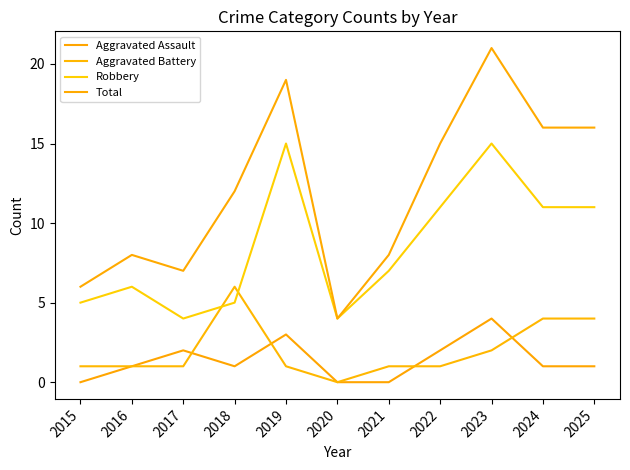

What is the difference between the maximum and minimum values in the Robbery series?

11